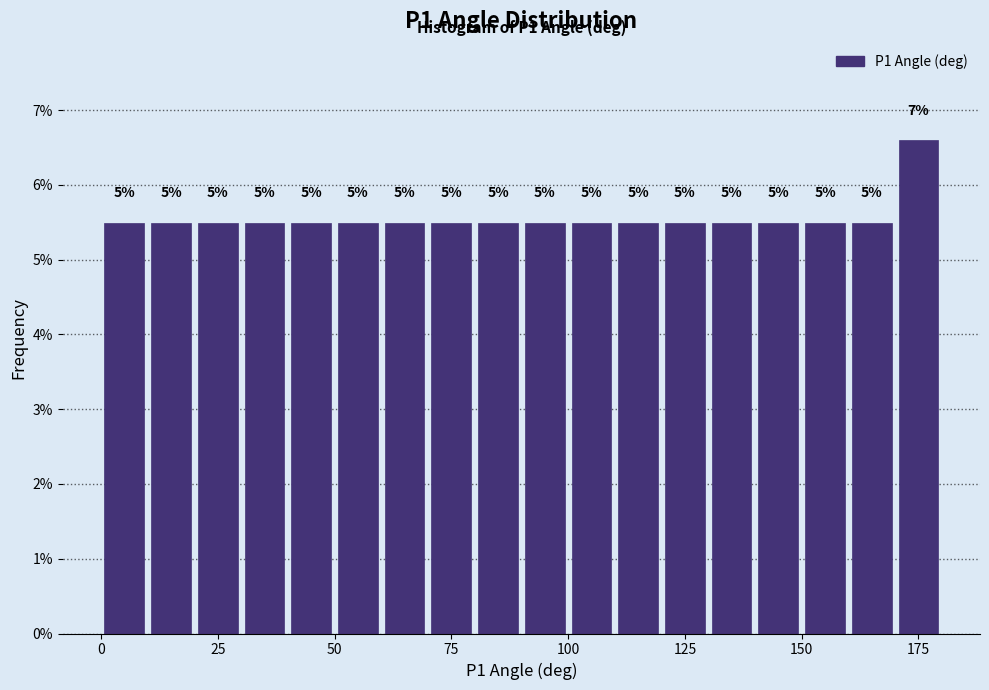

Around what value on the x-axis is the tallest bar? Give the approximate position of its centre, as read against the axis.

175